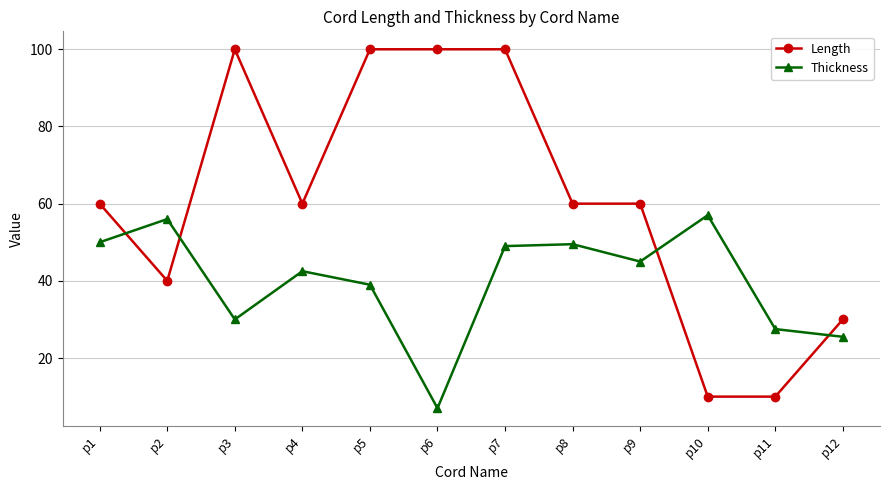

What is the difference between the Thickness values at p1 and p2?

6.0